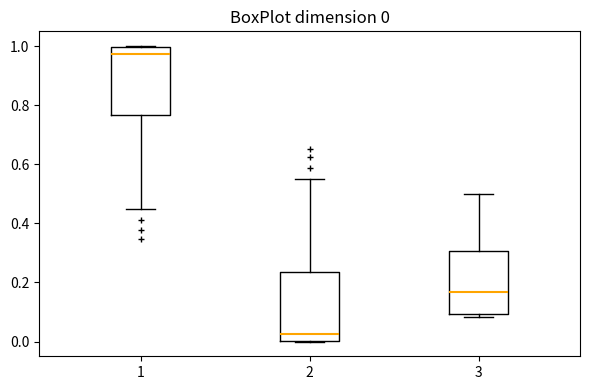

Which box's median line is the highest?

1